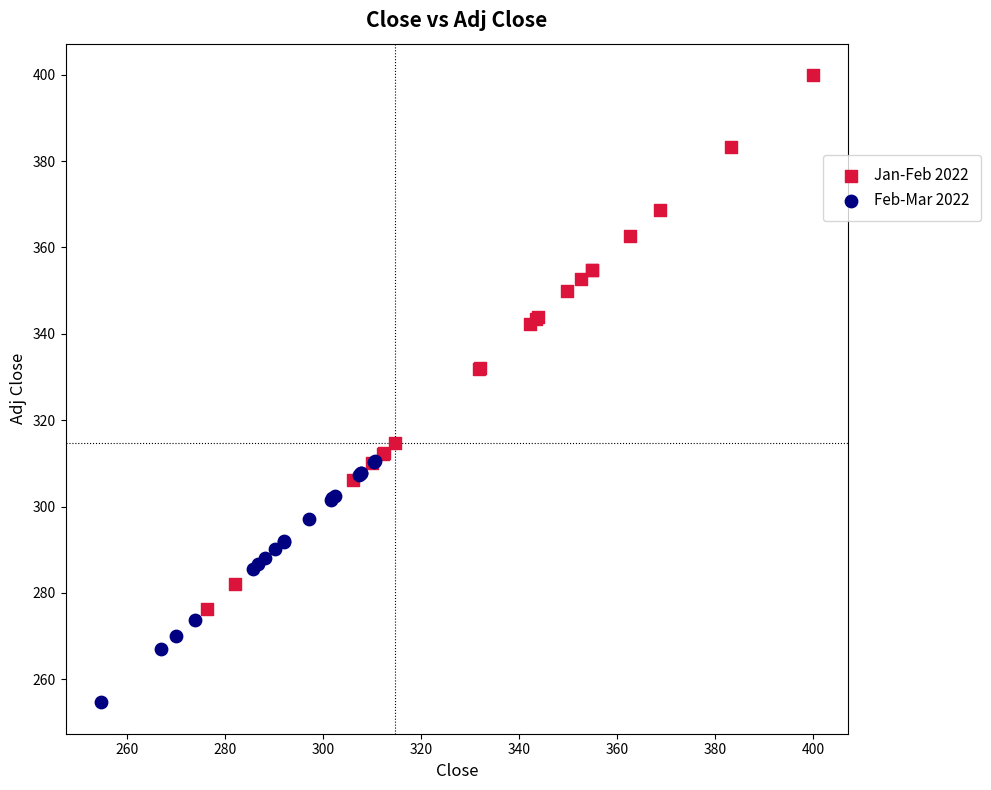

Which series contains the highest Y value?

Jan-Feb 2022